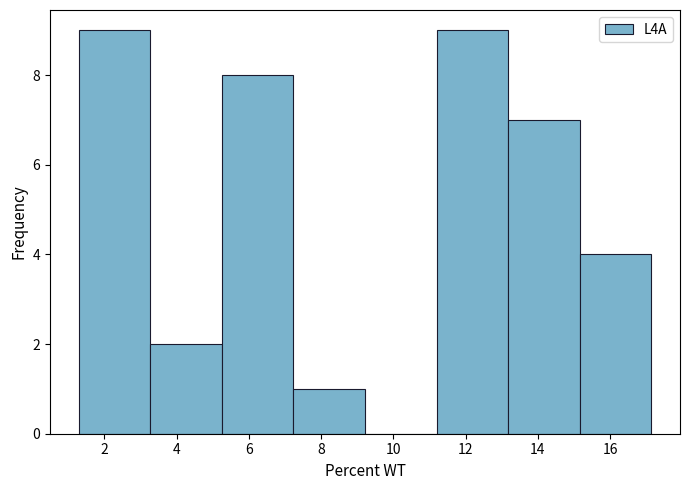

What is the height of the bar covering 5.2 to 7.2 on the x-axis? Neither the bar edges nor the heights are printed on the chart, so give them approximately, as read against the axes.

8